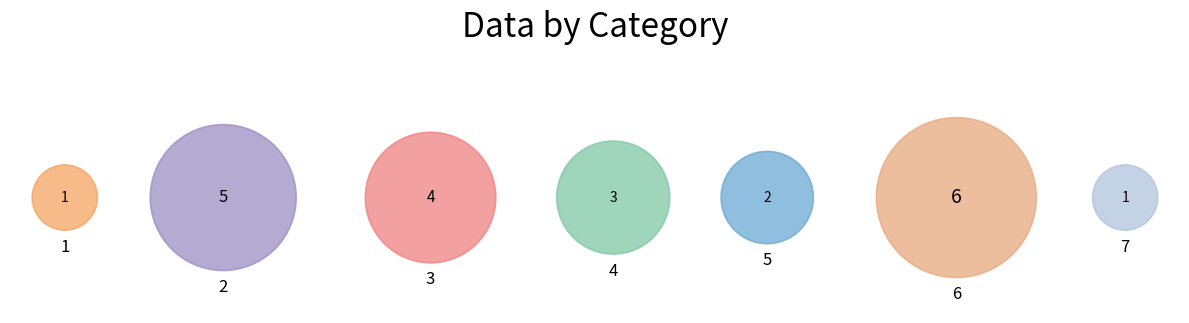

What is the smallest slice in the pie chart?

1